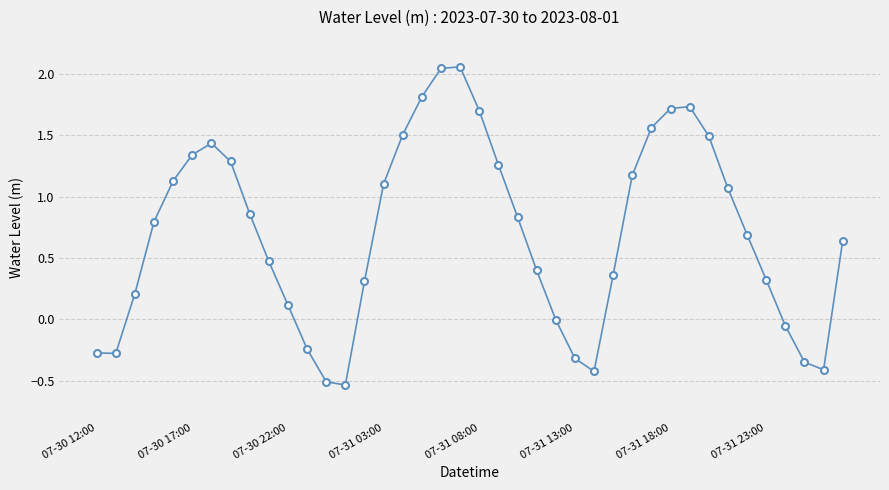

True or false: there are more than 0 points higher than both neighbors.

True